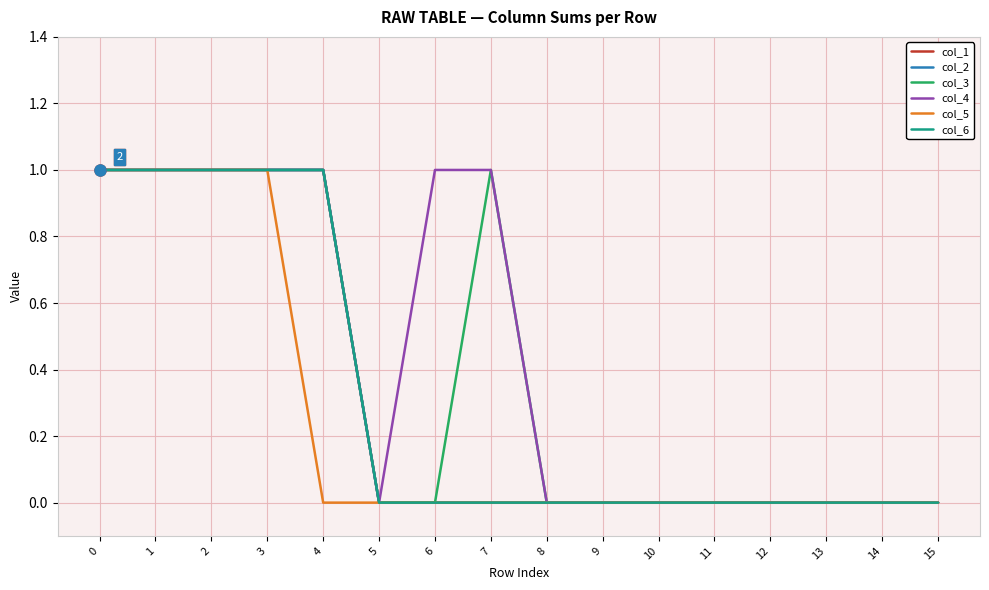

The value of col_5 at 6 is 0. True or false?

True